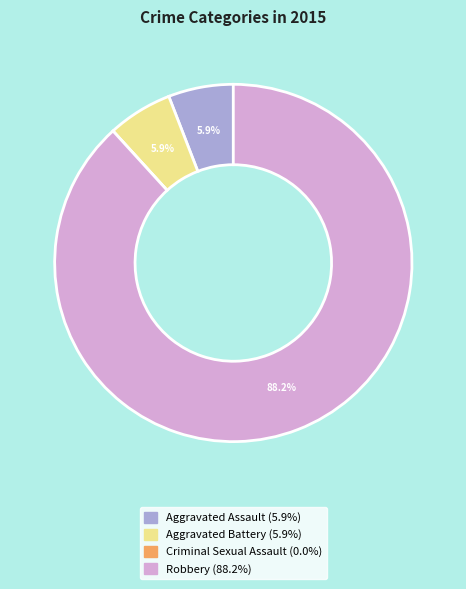

Between Aggravated Assault and Robbery, which is larger?

Robbery